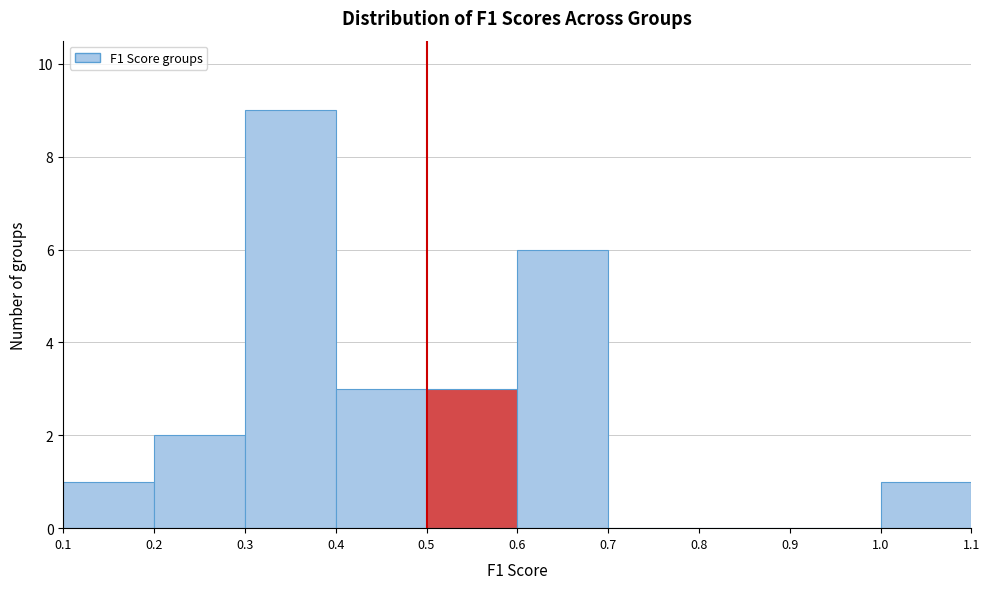

Reading left to right, transcribe this chart: for each bar, give the range it covers on the x-axis and its height. The values are not printed on the chart, so give them approximately, as read against the axis.

0.1 to 0.2: 1
0.2 to 0.3: 2
0.3 to 0.4: 9
0.4 to 0.5: 3
0.5 to 0.6: 3
0.6 to 0.7: 6
0.7 to 0.8: 0
0.8 to 0.9: 0
0.9 to 1.0: 0
1.0 to 1.1: 1